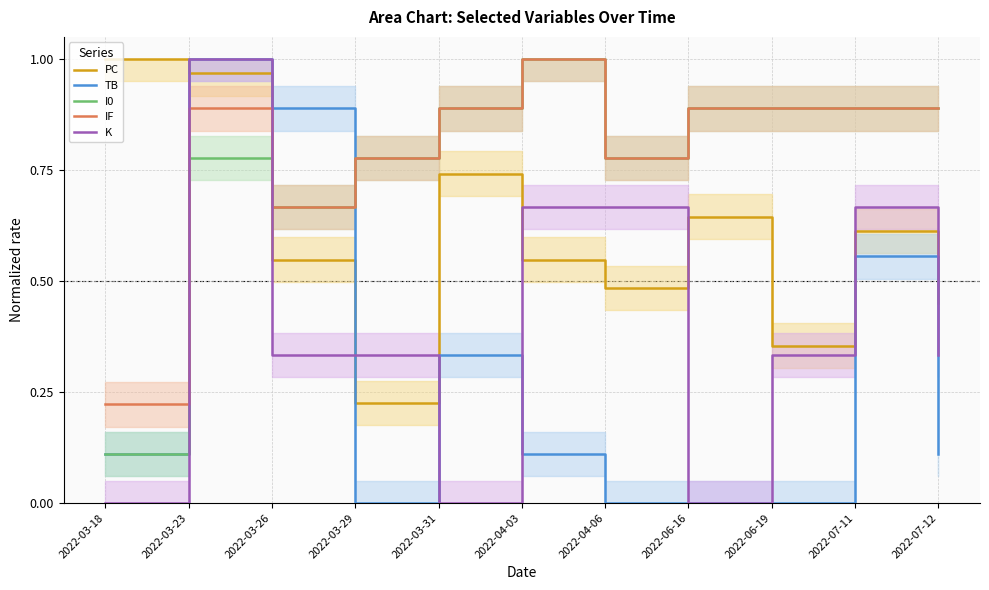

What is the value of the I0 point at the 6th from the left?

1.0